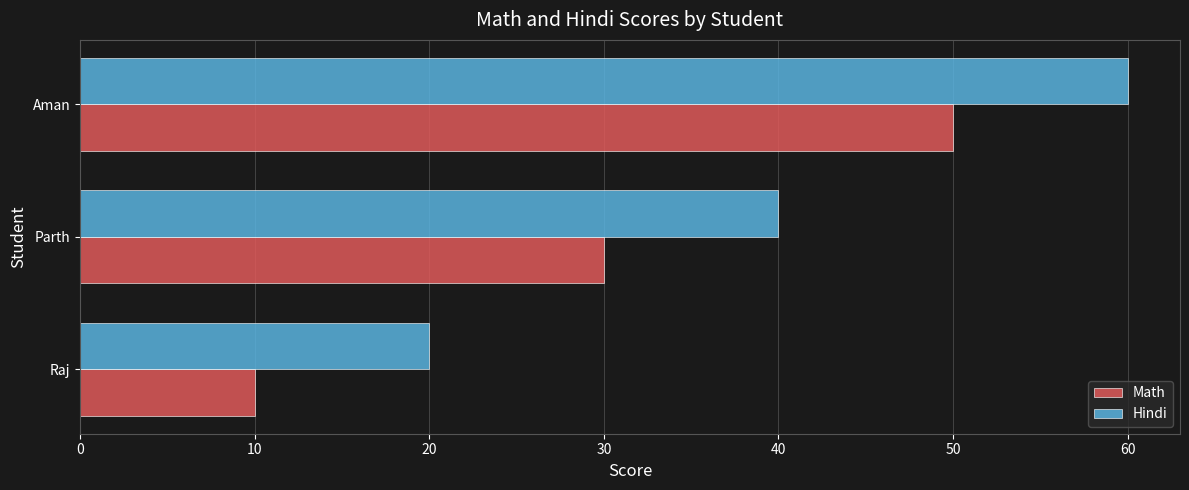

Which series has the largest total across all categories?

Hindi